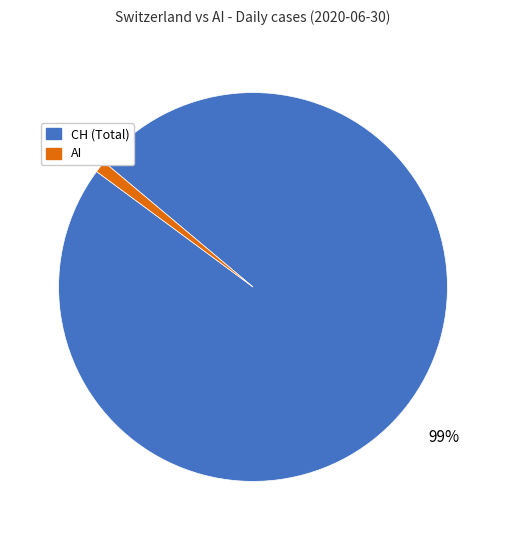

Rank the categories by value from lowest to highest.

AI, CH (Total)